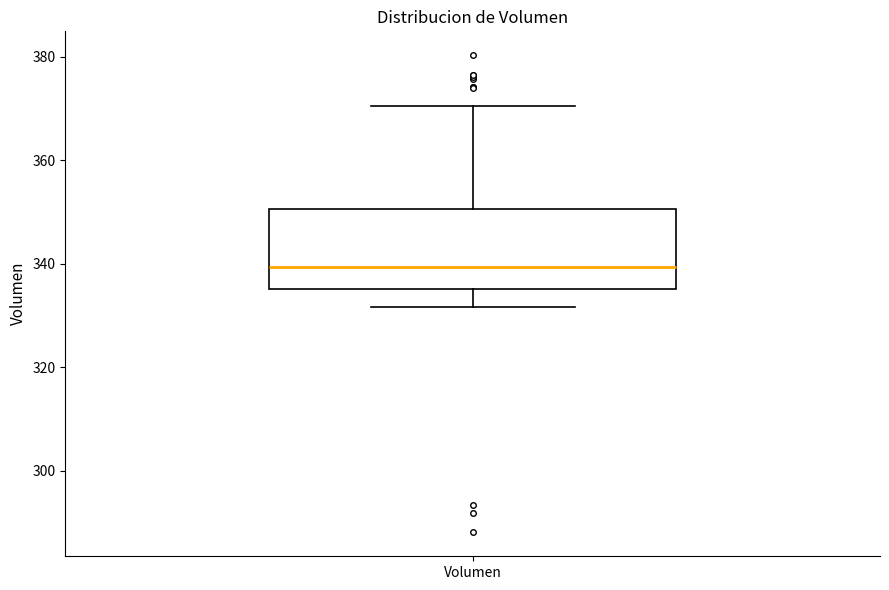

Where is the lower edge of the box for Volumen on the y-axis? The values are not printed on the chart, so give them approximately, as read against the axis.

336